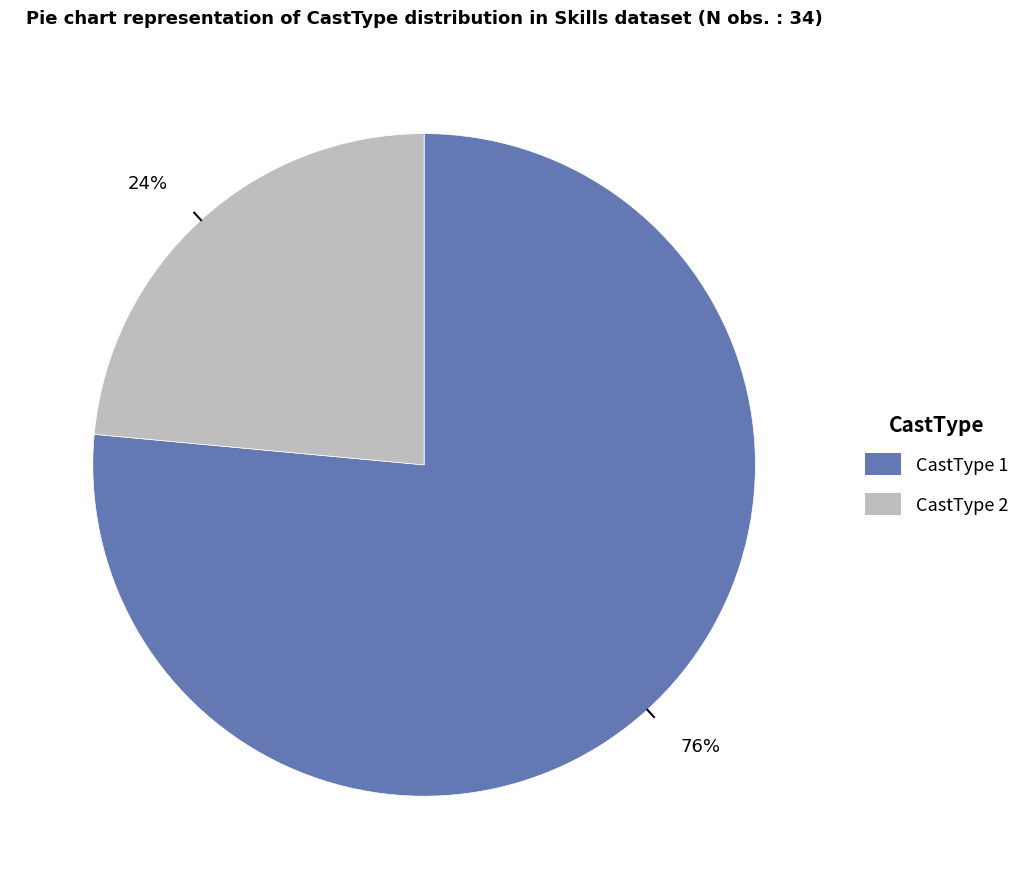

Approximately how many times larger is the value at CastType 2 compared to CastType 1?

0.3